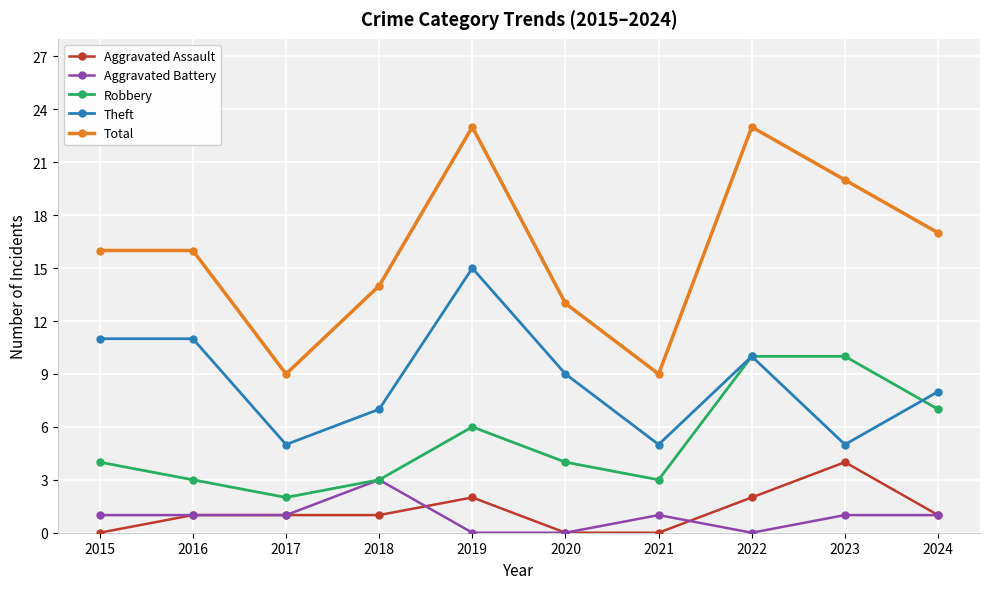

Is the value of Total at 2022 greater than the value of Aggravated Assault at 2019?

Yes